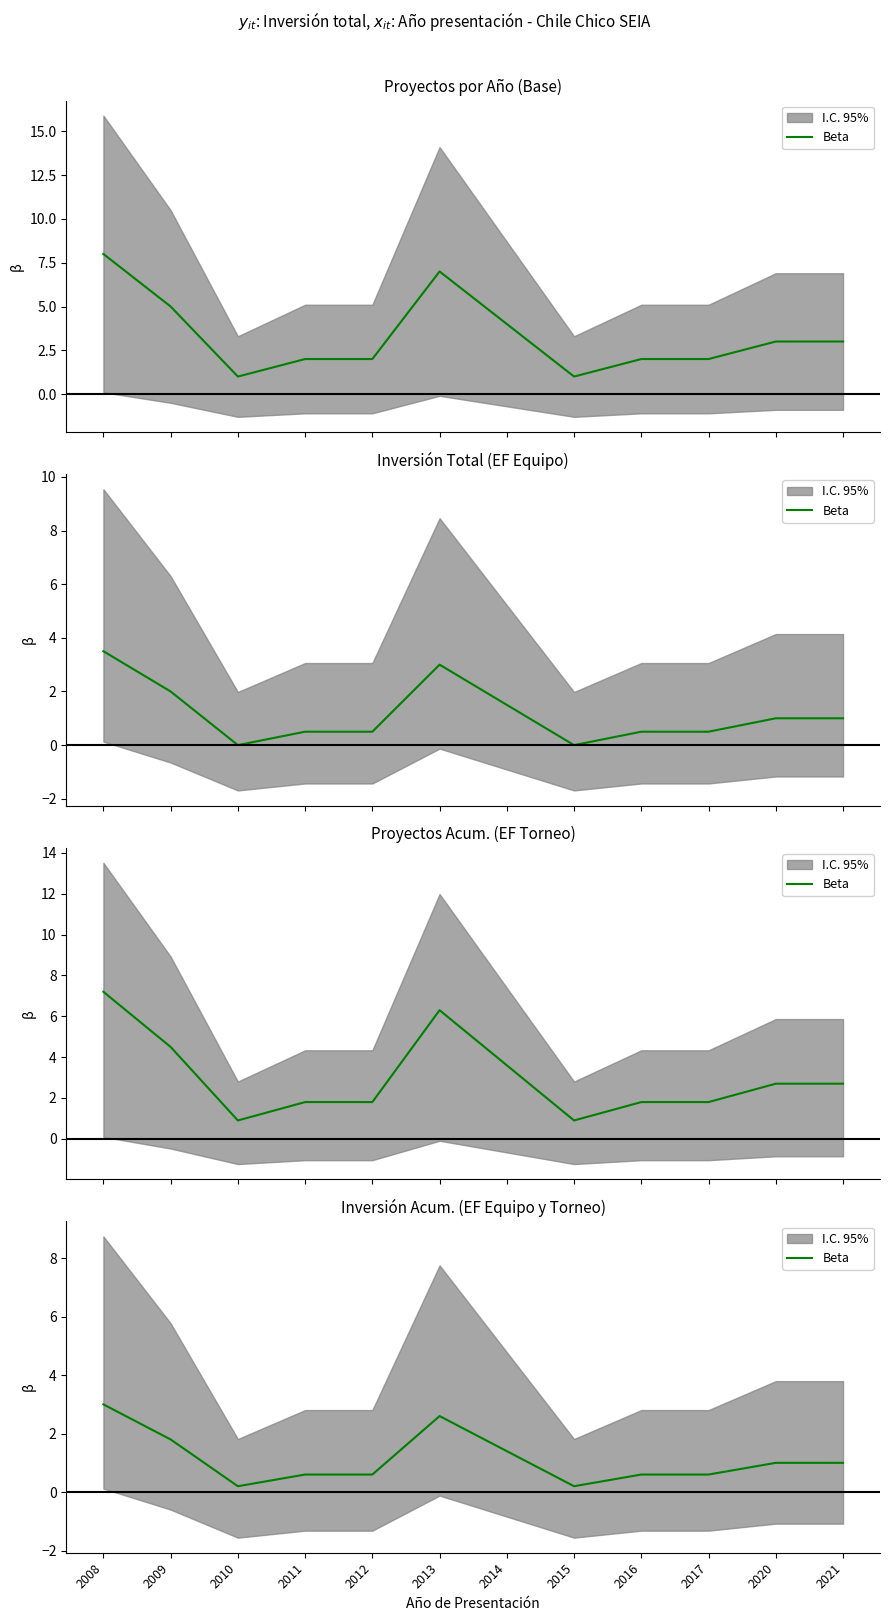

The chart shows a value of 0.6 at 2011. True or false?

True